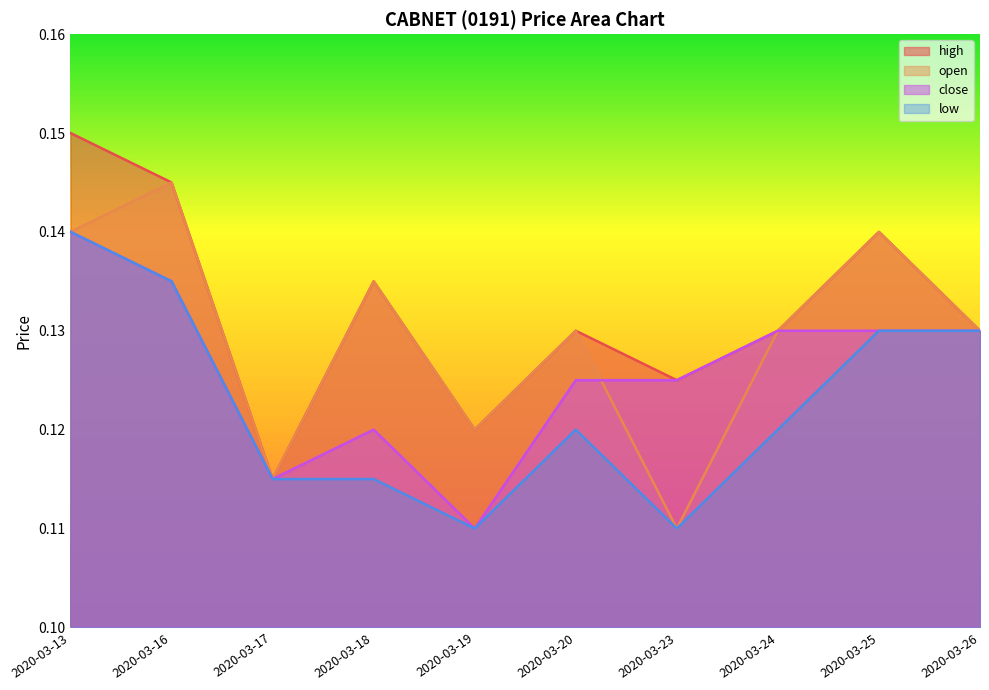

The value of low at 2020-03-17 is 0.0. True or false?

False